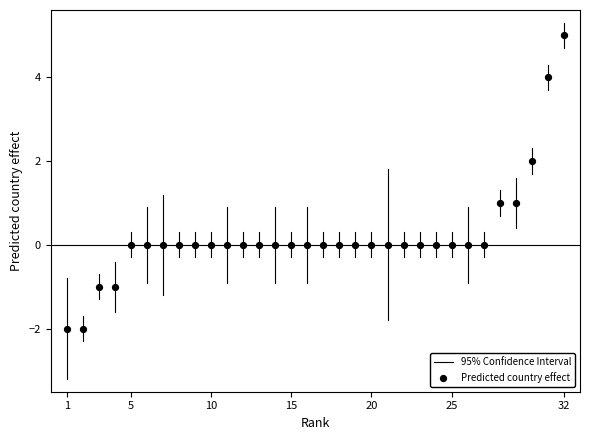

What is the range of Y values (max minus min)?

7